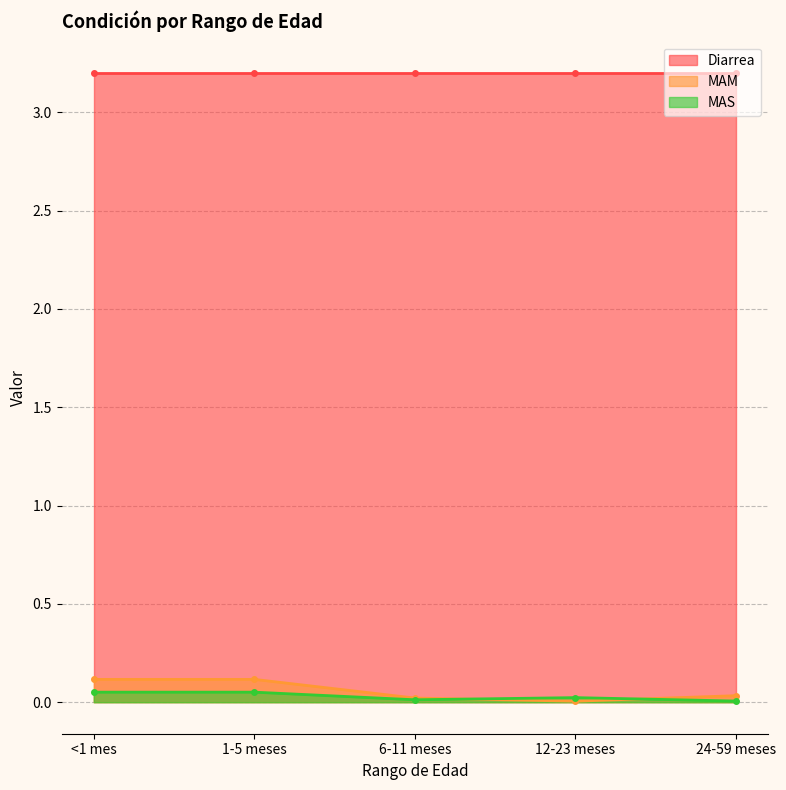

The MAM series shows 0.1 at 1-5 meses. True or false?

True